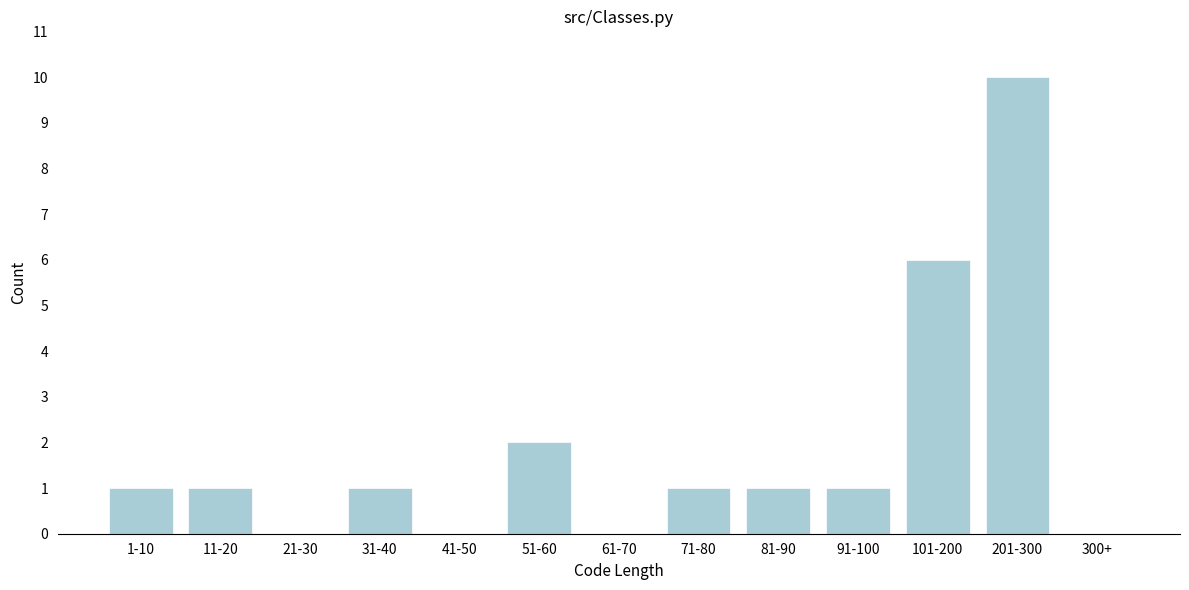

Reading left to right, list all the values displayed in this chart.

1-10=1	11-20=1	21-30=0	31-40=1	41-50=0	51-60=2	61-70=0	71-80=1	81-90=1	91-100=1	101-200=6	201-300=10	300+=0